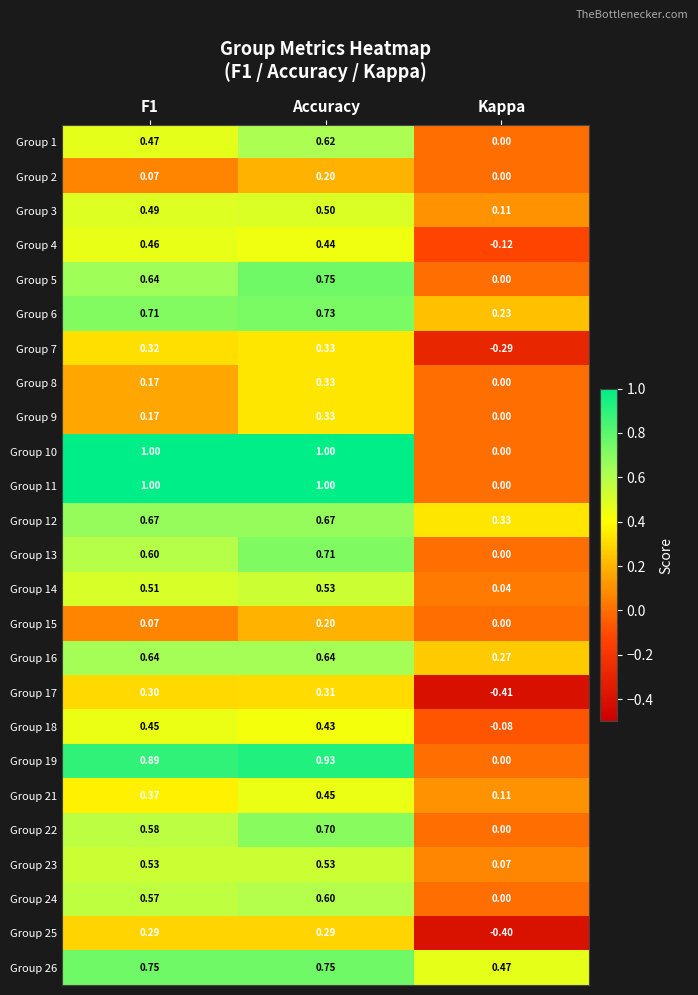

What is the total value across all series at Accuracy?

14.0